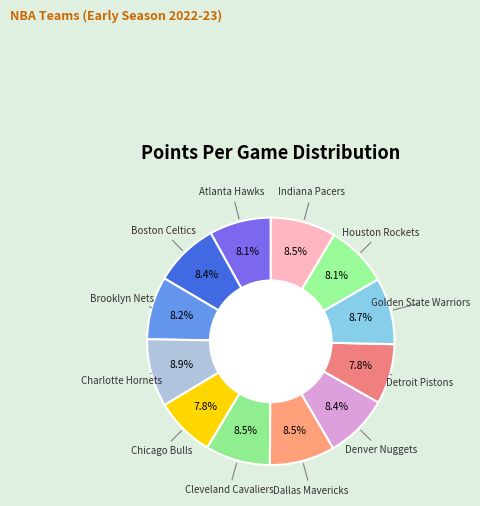

How many segments does this pie chart have?

12